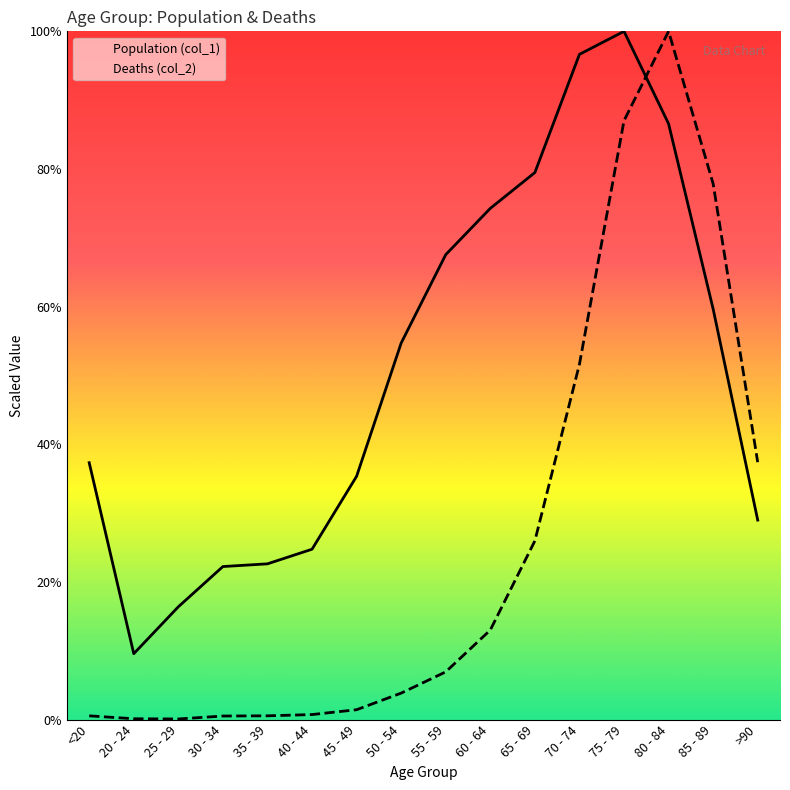

What position from the right is 45 - 49?

10